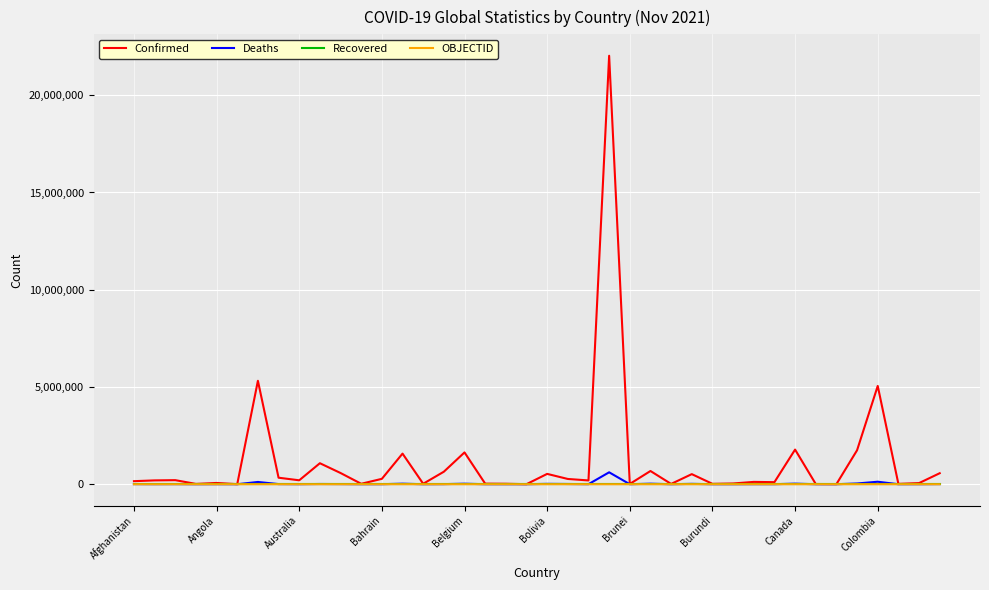

What is the highest value of the Deaths series?

613066